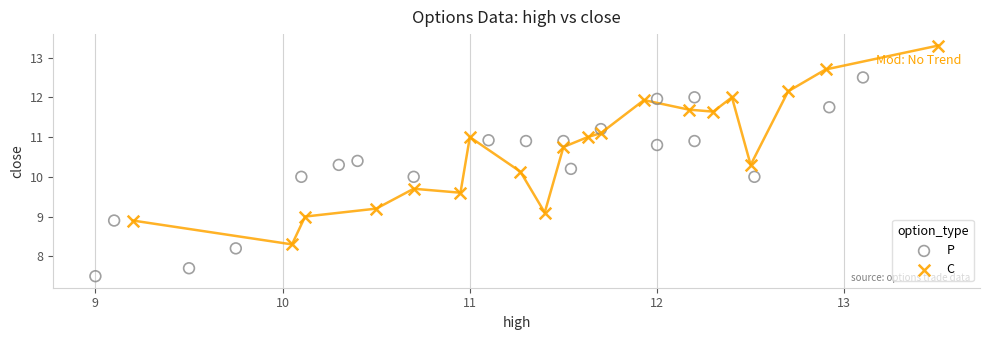

Which series contains the highest Y value?

C